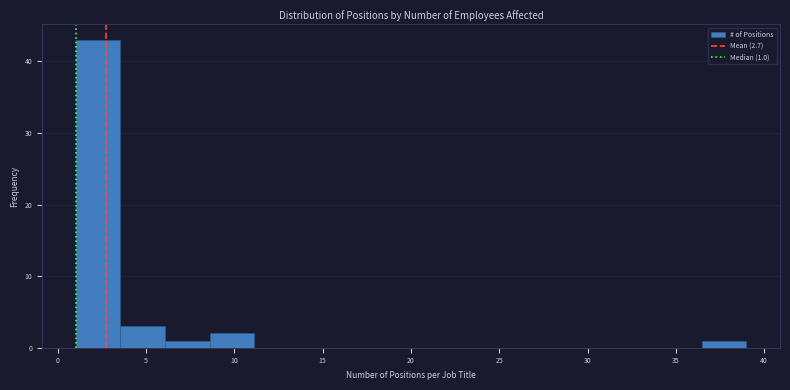

Over which range of the x-axis is the bar tallest?

1.0 to 3.5